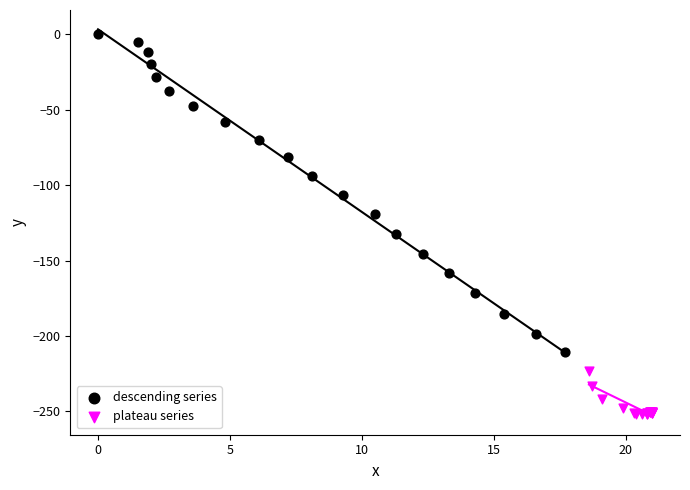

Which series reaches the minimum Y coordinate?

plateau series